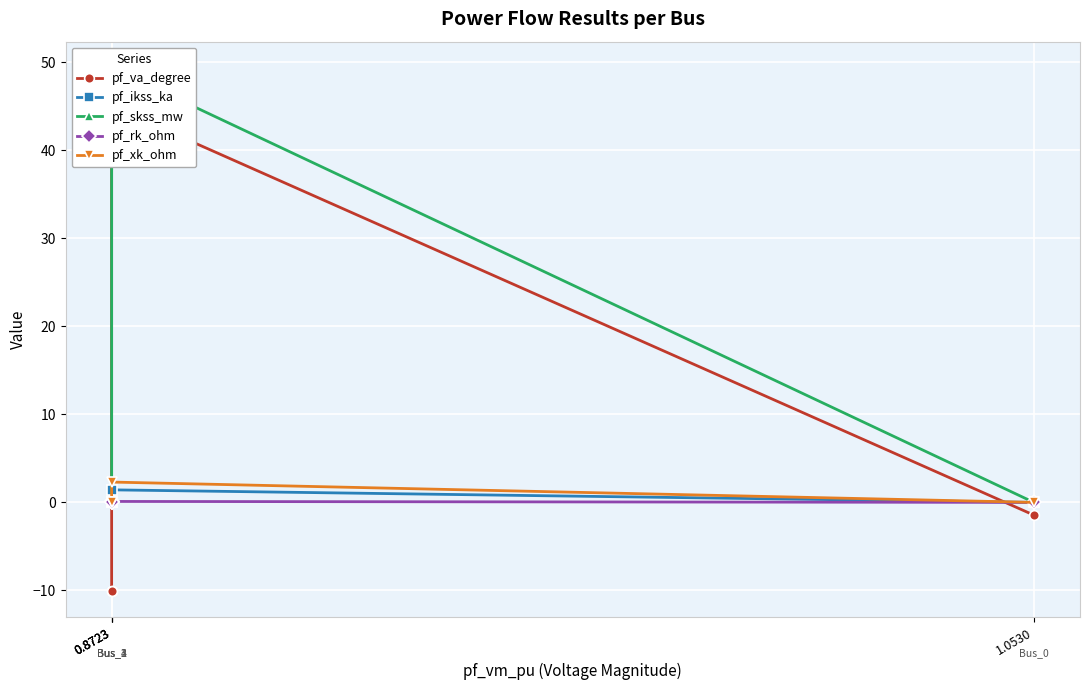

True or false: pf_va_degree and pf_skss_mw intersect in this chart.

False